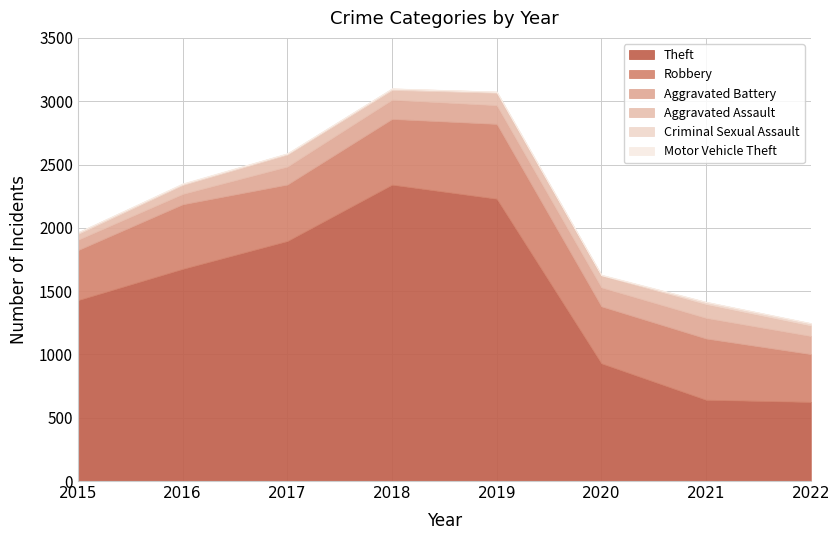

What is the value of the Criminal Sexual Assault point at the 6th from the left?

3